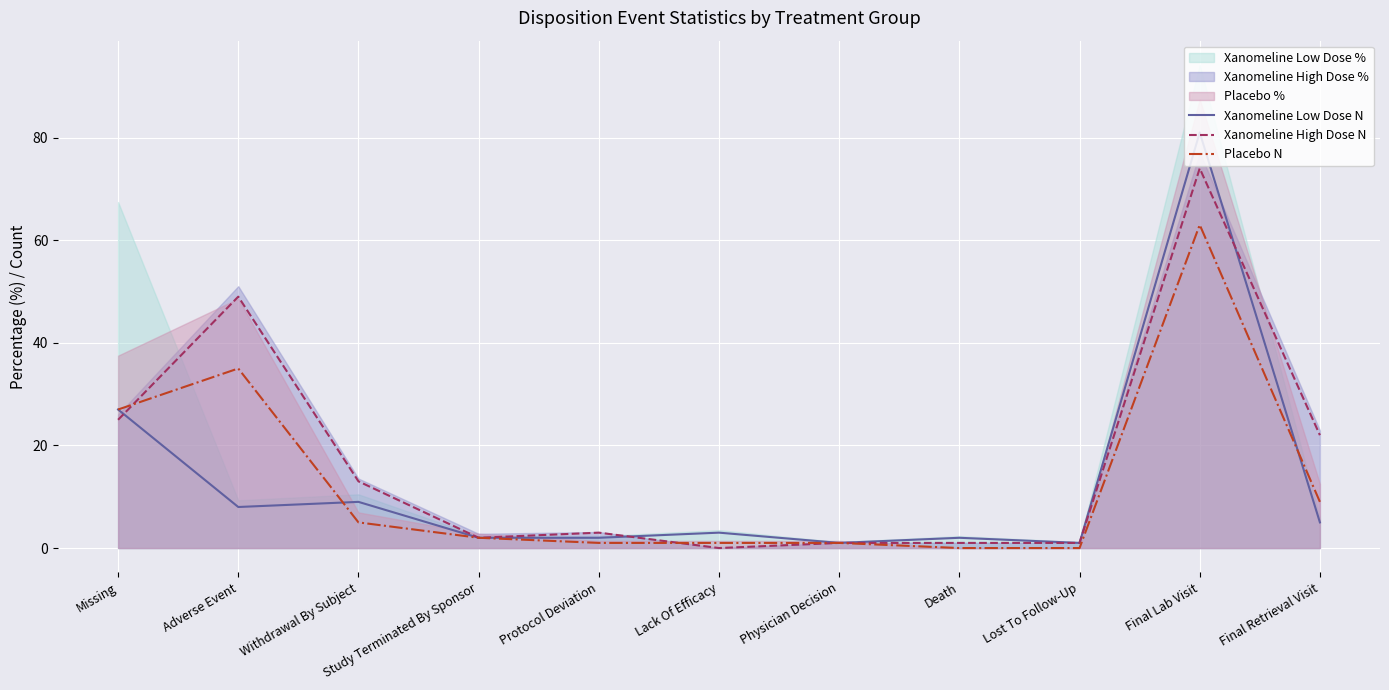

What is the spread (max minus min) of values at Lost To Follow-Up?

1